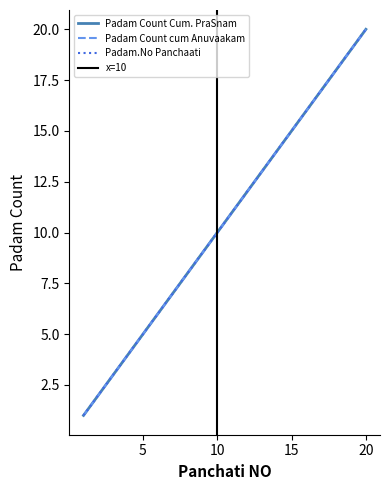

Which series has the largest total across all categories?

Padam Count Cum. PraSnam